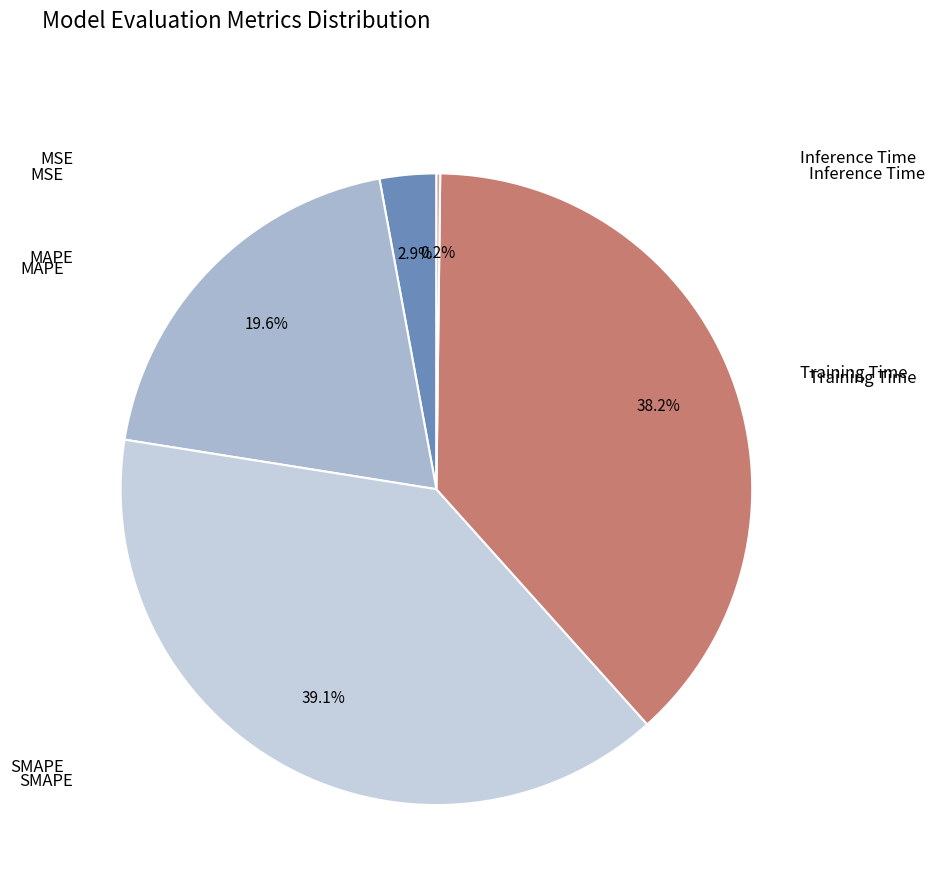

Count the number of slices in the pie.

5